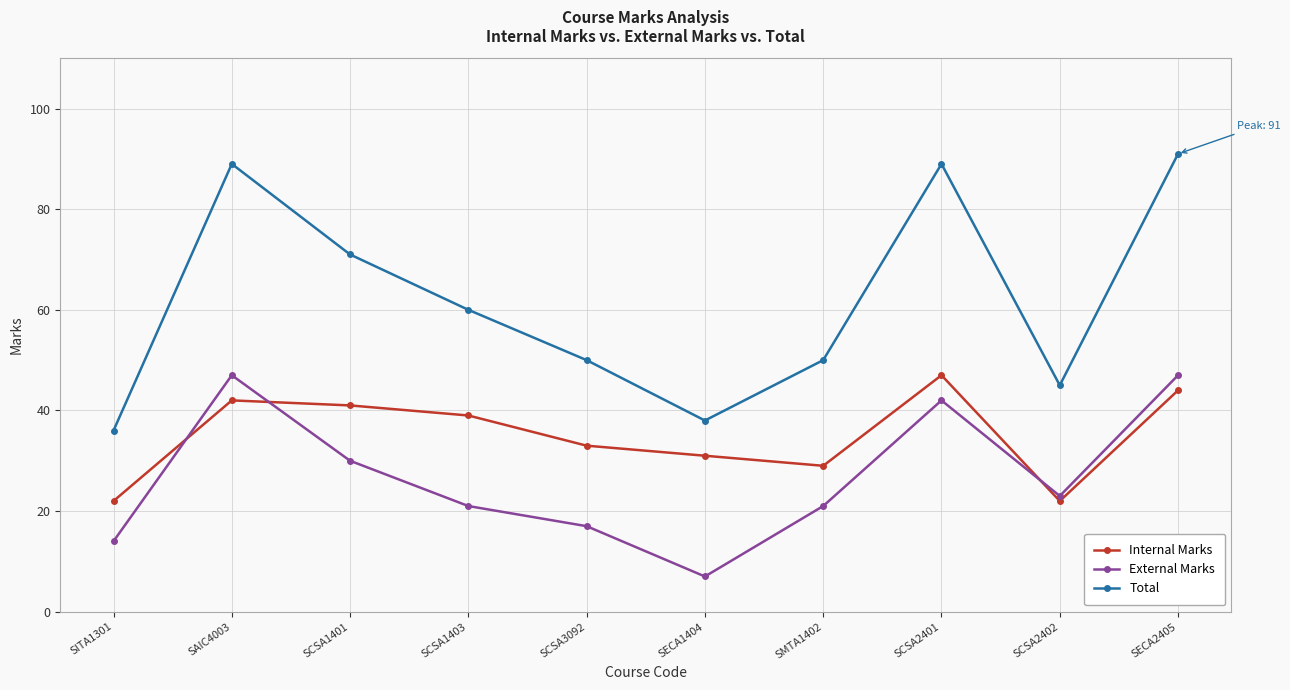

Reading left to right, what are all the values shown in this chart?

Internal Marks: 22	42	41	39	33	31	29	47	22	44
External Marks: 14	47	30	21	17	7	21	42	23	47
Total: 36	89	71	60	50	38	50	89	45	91